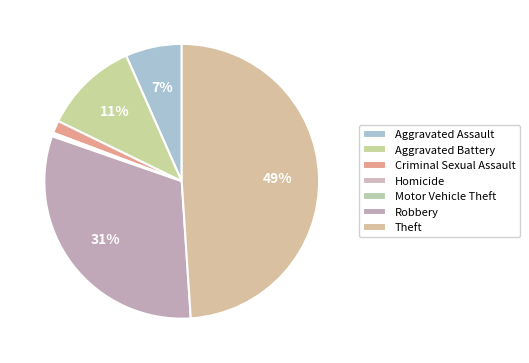

How many slices are in this pie chart?

7